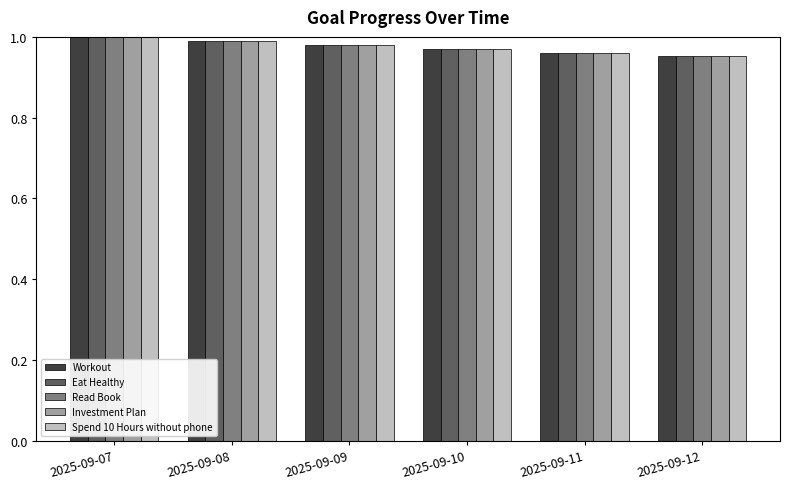

At how many categories does at least one series exceed 0?

6